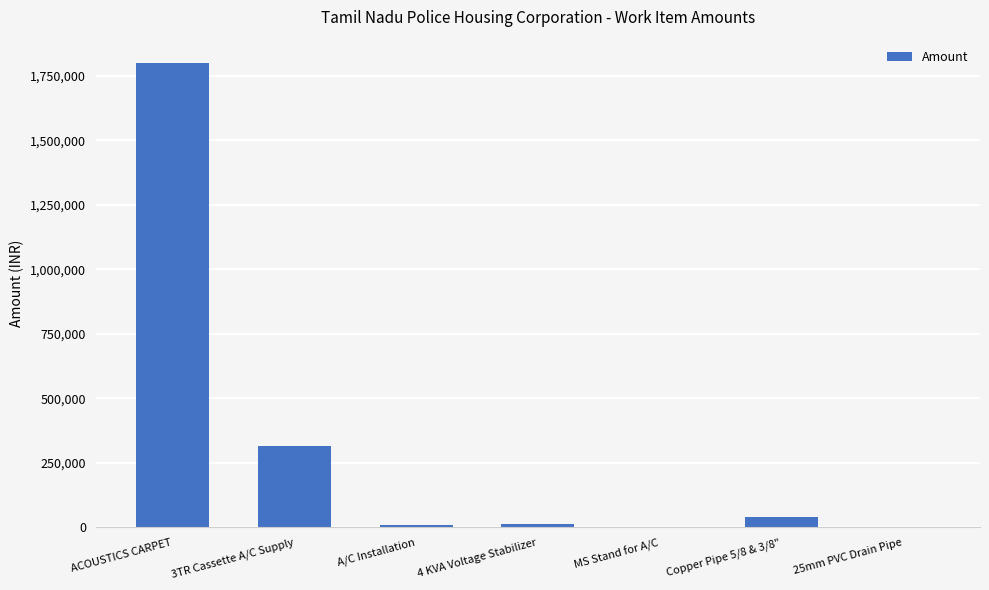

What is the sum of all values?

2183820